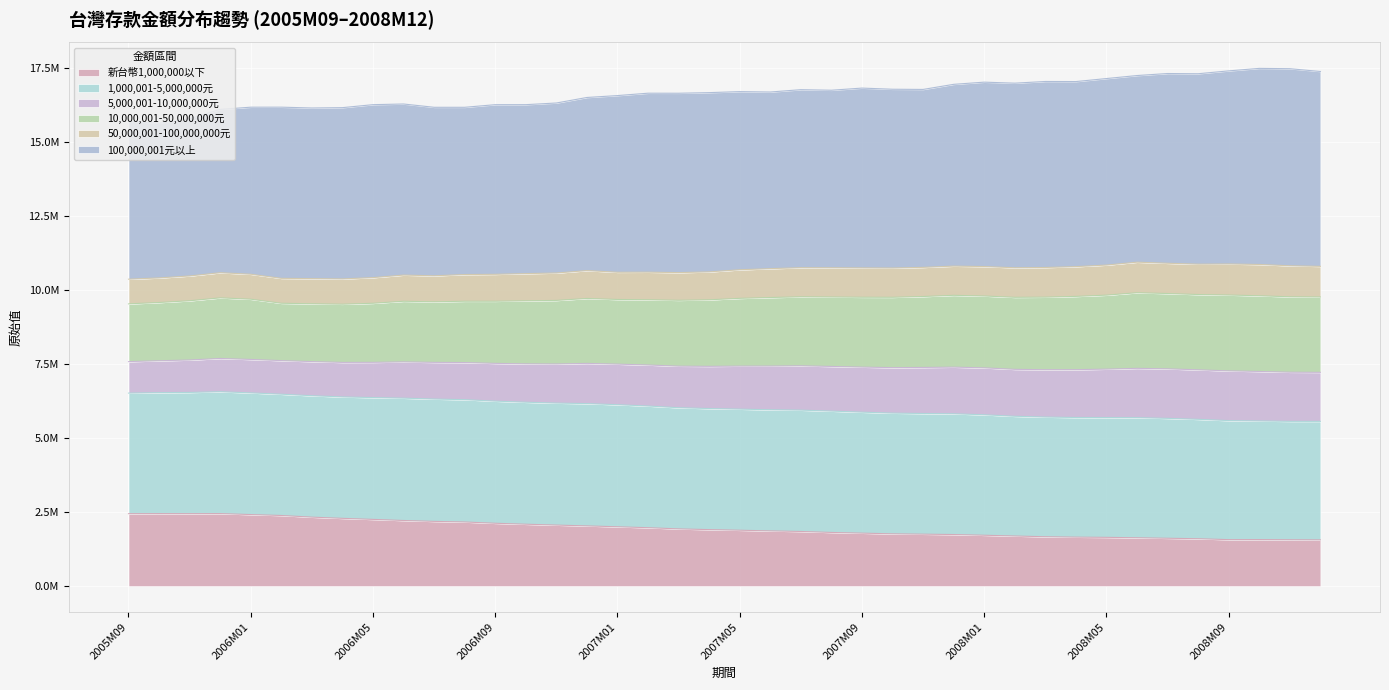

How many interior local valleys does the 100,000,001元以上 series have?

10